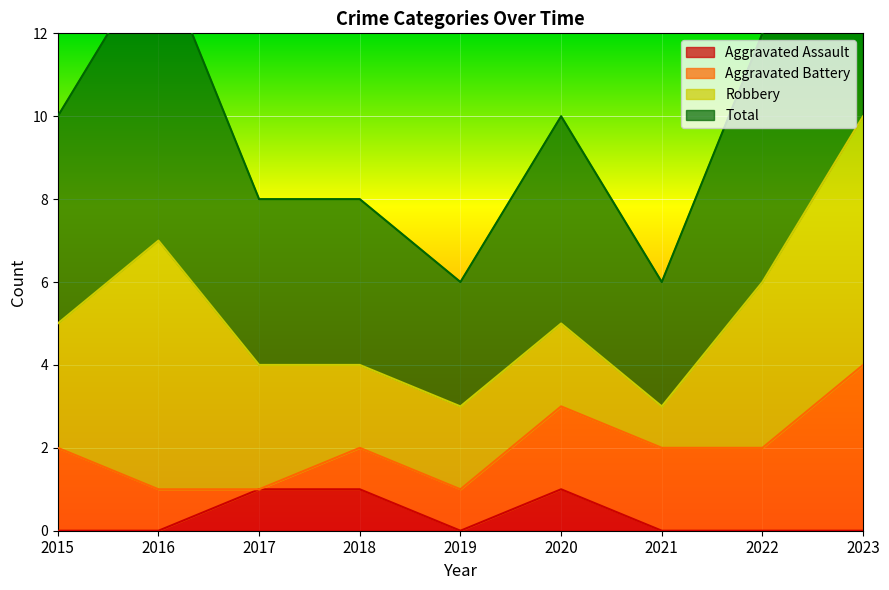

The Aggravated Assault series shows 1 at 2017. True or false?

True